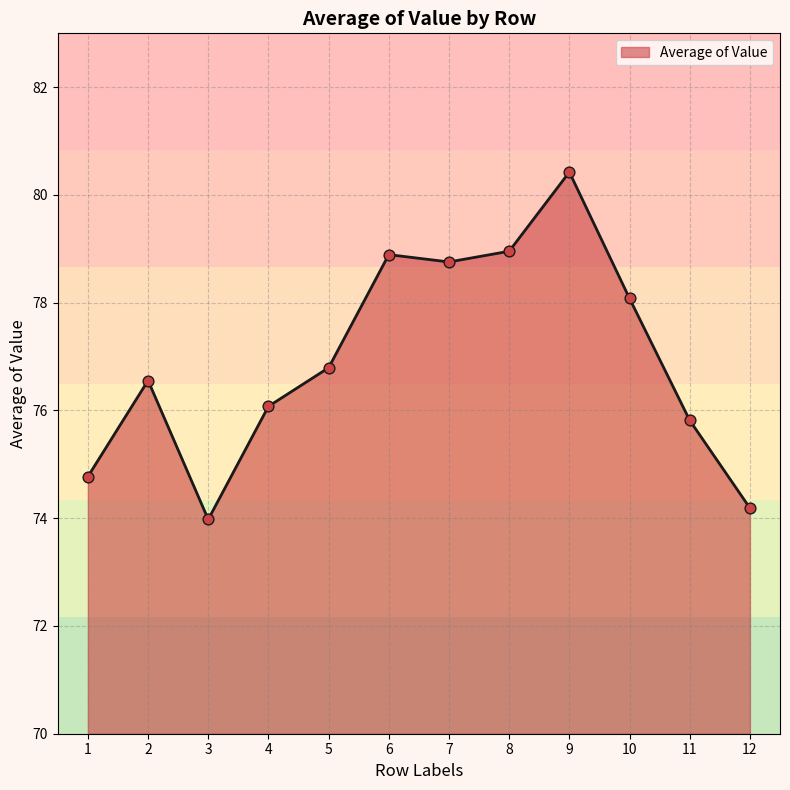

Which has a higher value, 4 or 6?

6